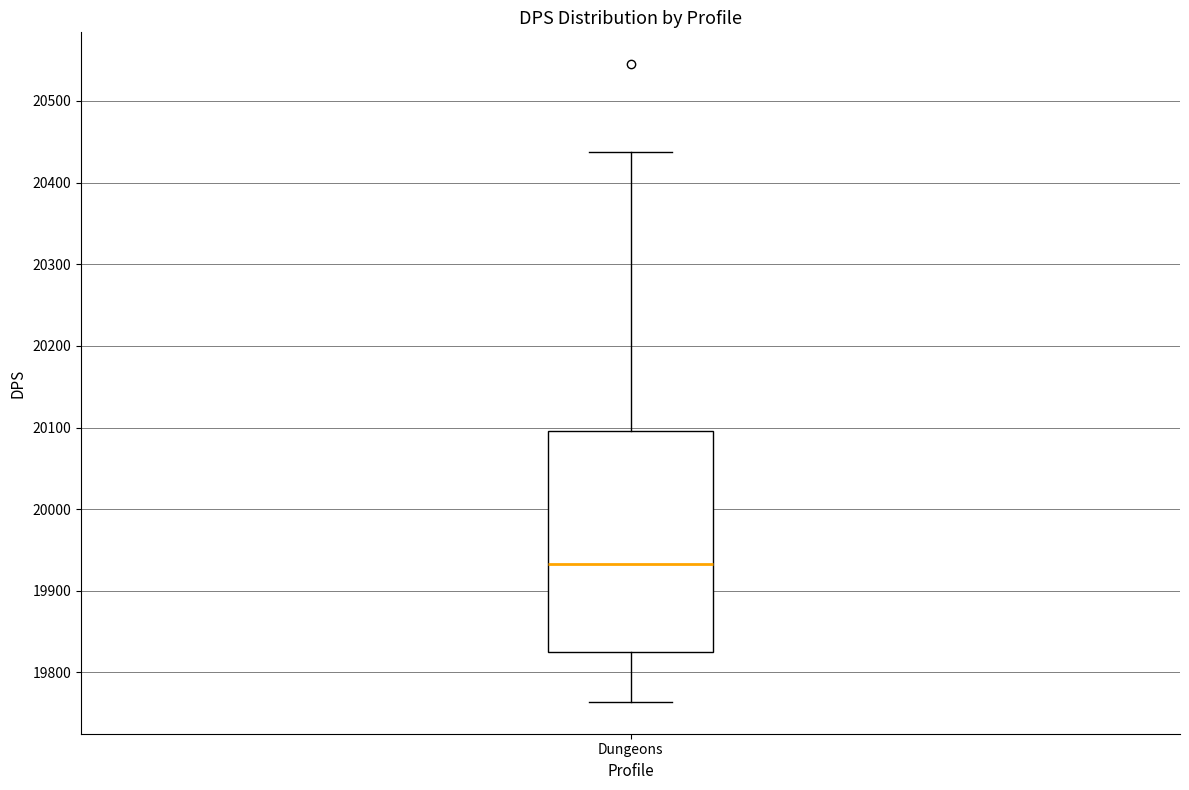

Read this box plot against the y-axis: the position of the median line, the range covered by the box, and the ends of both whiskers. The values are not printed on the chart, so give them approximately, as read against the axis.

median 19930, box 19830 to 20100, whiskers 19760 to 20440